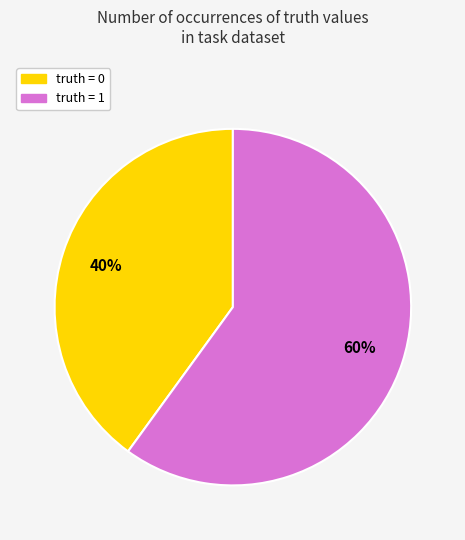

To the nearest percent, what is the average slice percentage?

50%